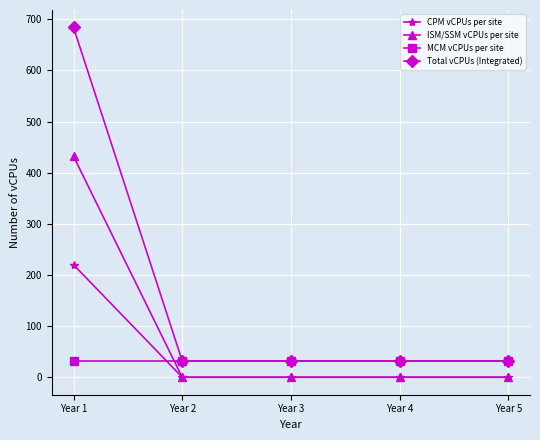

What are all the series names shown in the legend?

CPM vCPUs per site, ISM/SSM vCPUs per site, MCM vCPUs per site, Total vCPUs (Integrated)